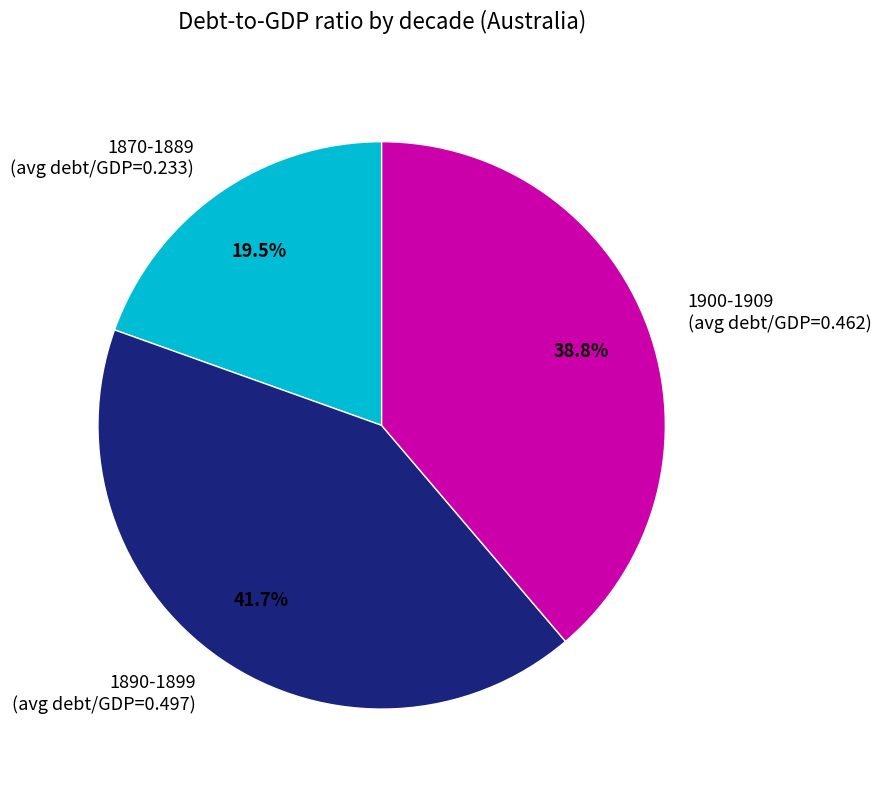

Count the number of slices in the pie.

3